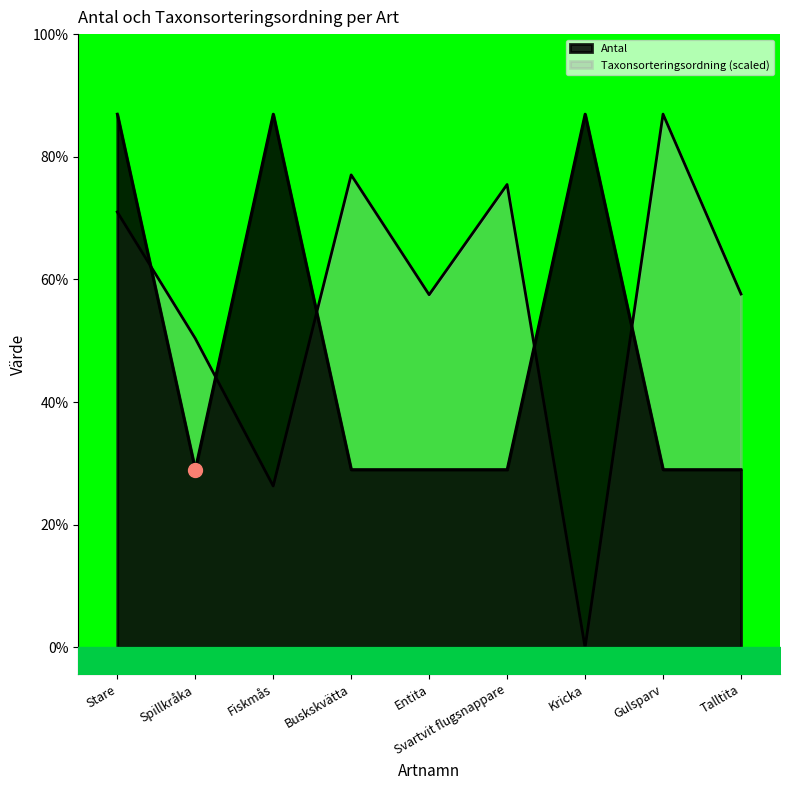

List the series in order of their overall mean, highest first.

Taxonsorteringsordning, Antal